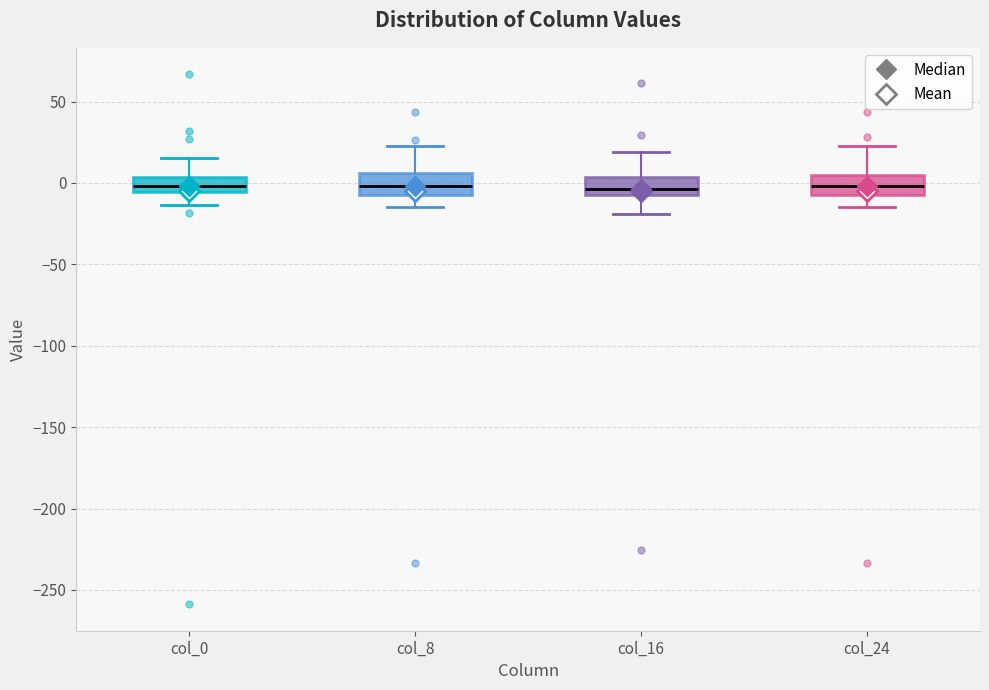

Reading left to right, read every box against the y-axis: the position of its median line, the range the box covers, and the ends of its whiskers. The values are not printed on the chart, so give them approximately, as read against the axis.

col_0: median 0, box -5 to 5, whiskers -15 to 15
col_8: median 0, box -5 to 5, whiskers -15 to 25
col_16: median -5 (just above the box's lower edge), box -5 to 5, whiskers -20 to 20
col_24: median 0, box -10 to 5, whiskers -15 to 25